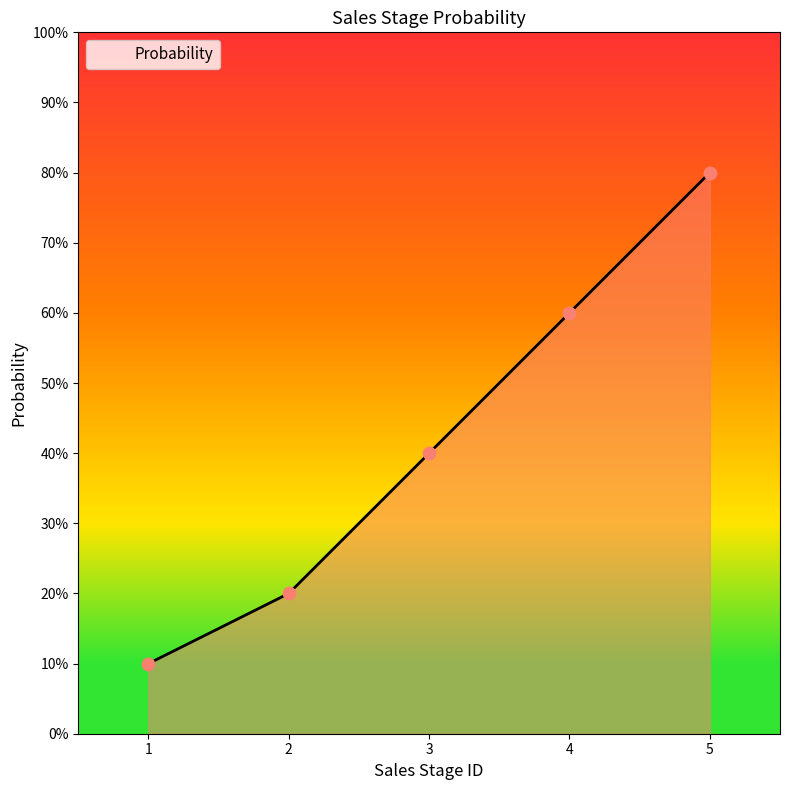

What is the change in value from 3 to 5?

+0.4